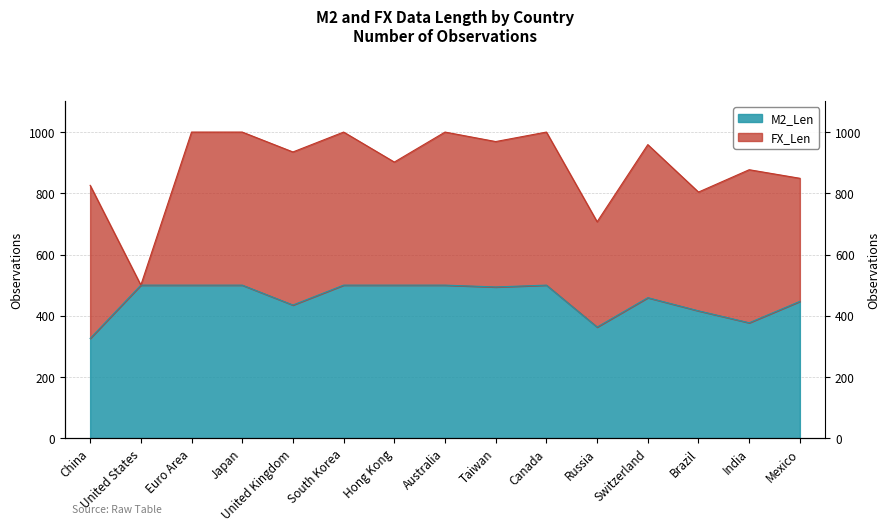

What is the change in value from China to Euro Area?

+174